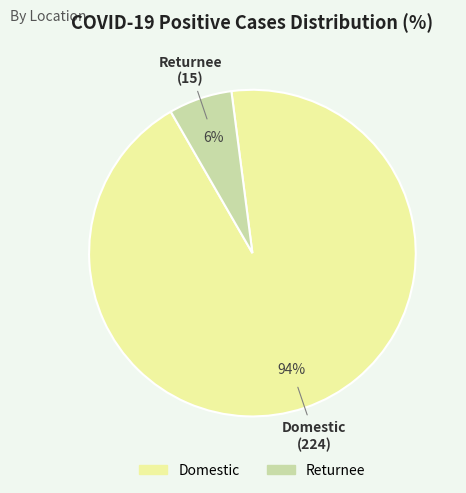

Which has a higher value, Returnee or Domestic?

Domestic